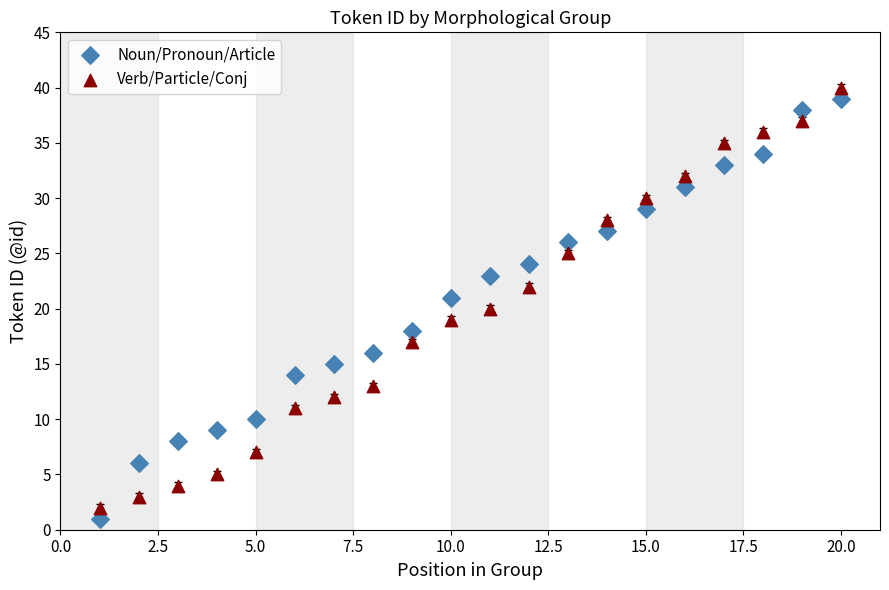

Across all data points, what is the range of X values (max minus min)?

19